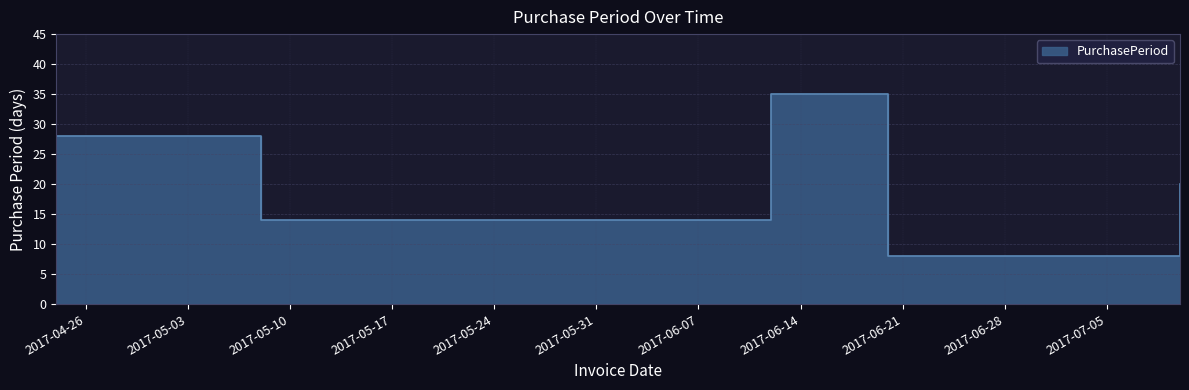

At which category does the chart reach its minimum across all series?

2017-06-20